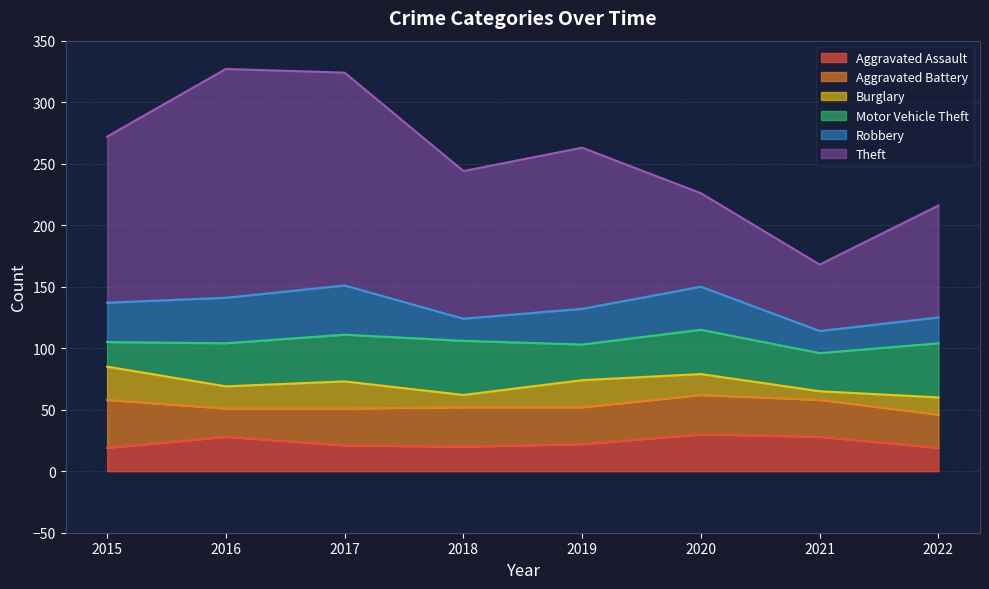

How many lines are shown in the chart?

6